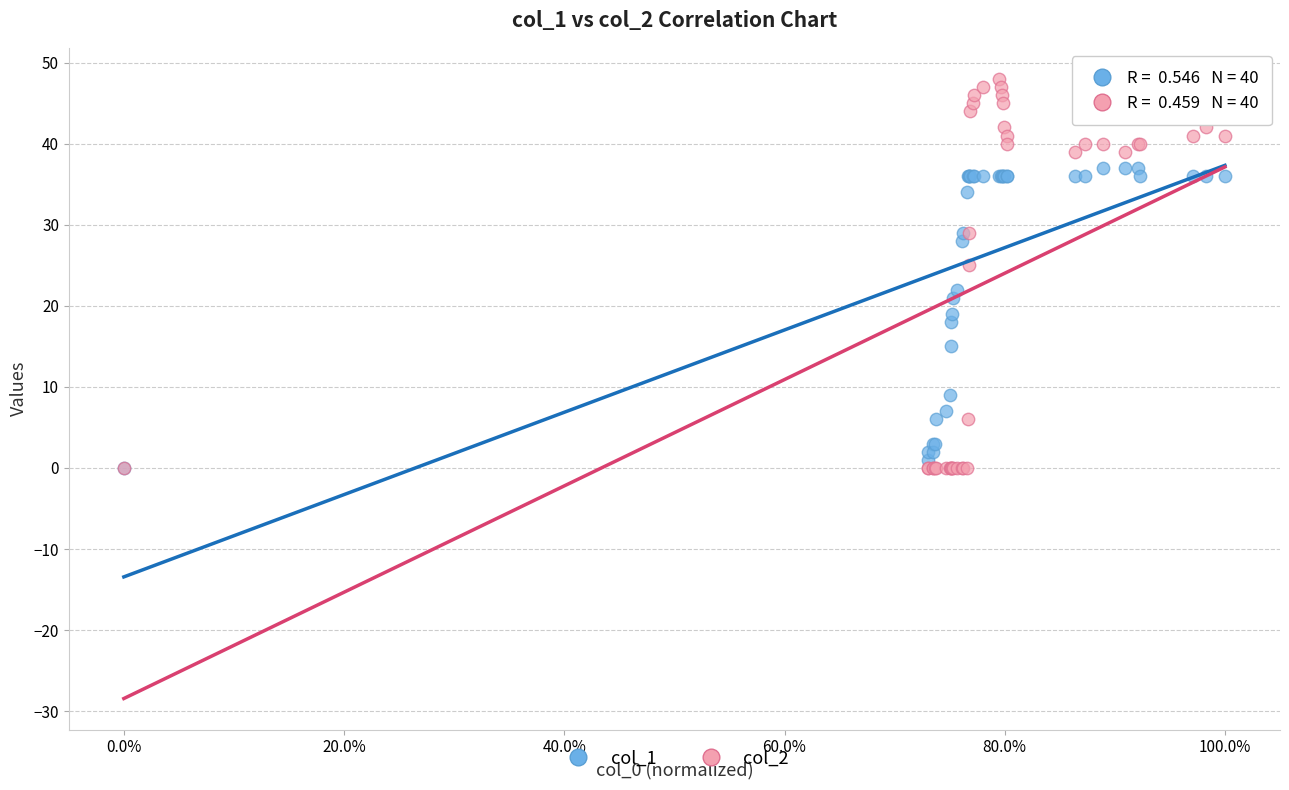

Across all series, what Y value is closest to 24?

25